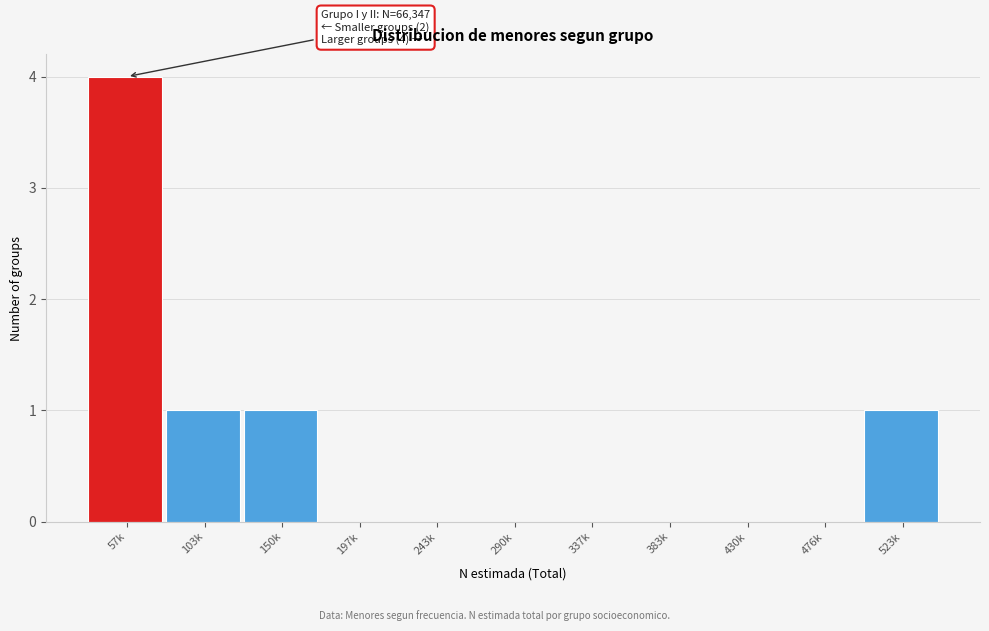

Reading right to left, extract all data points from this chart.

523k=1	476k=0	430k=0	383k=0	337k=0	290k=0	243k=0	197k=0	150k=1	103k=1	57k=4